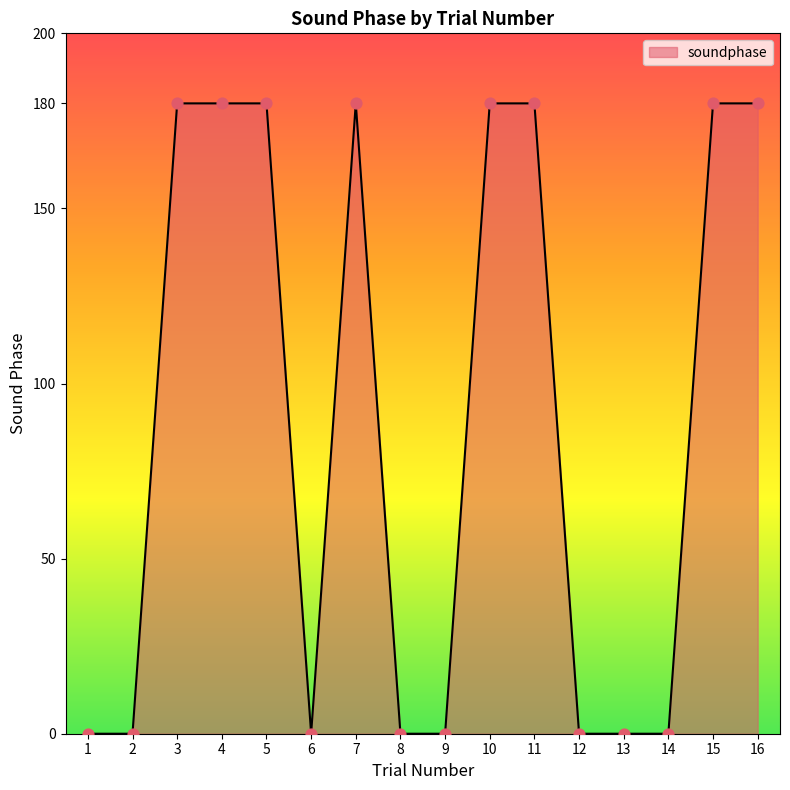

Which has a higher value, 8 or 11?

11